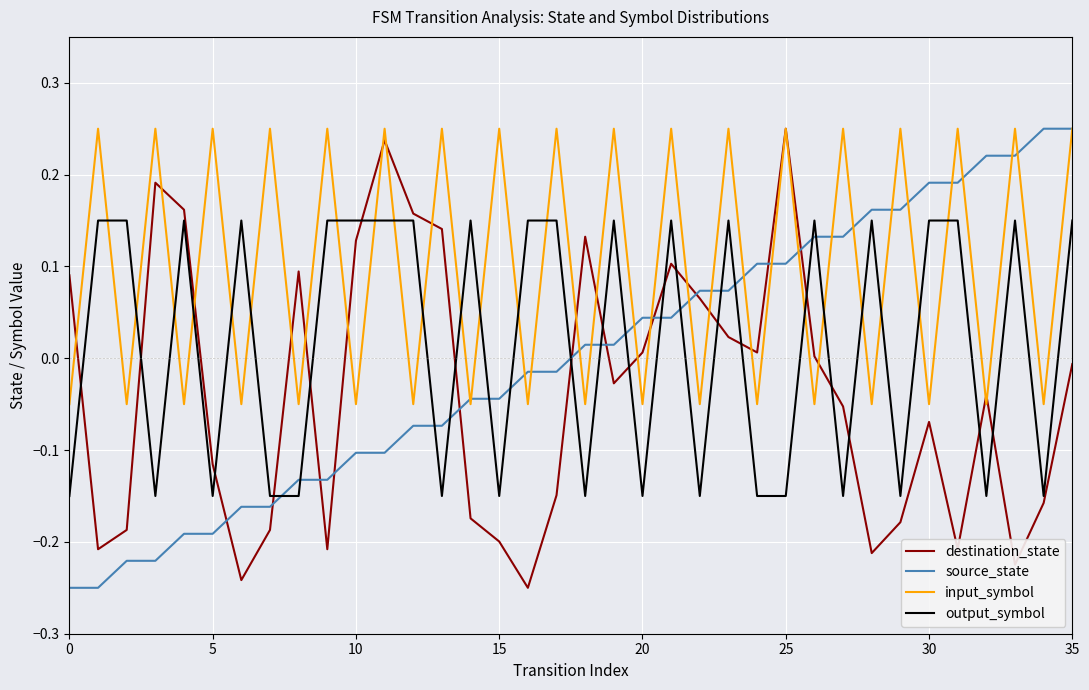

Which series has the largest total across all categories?

input_symbol